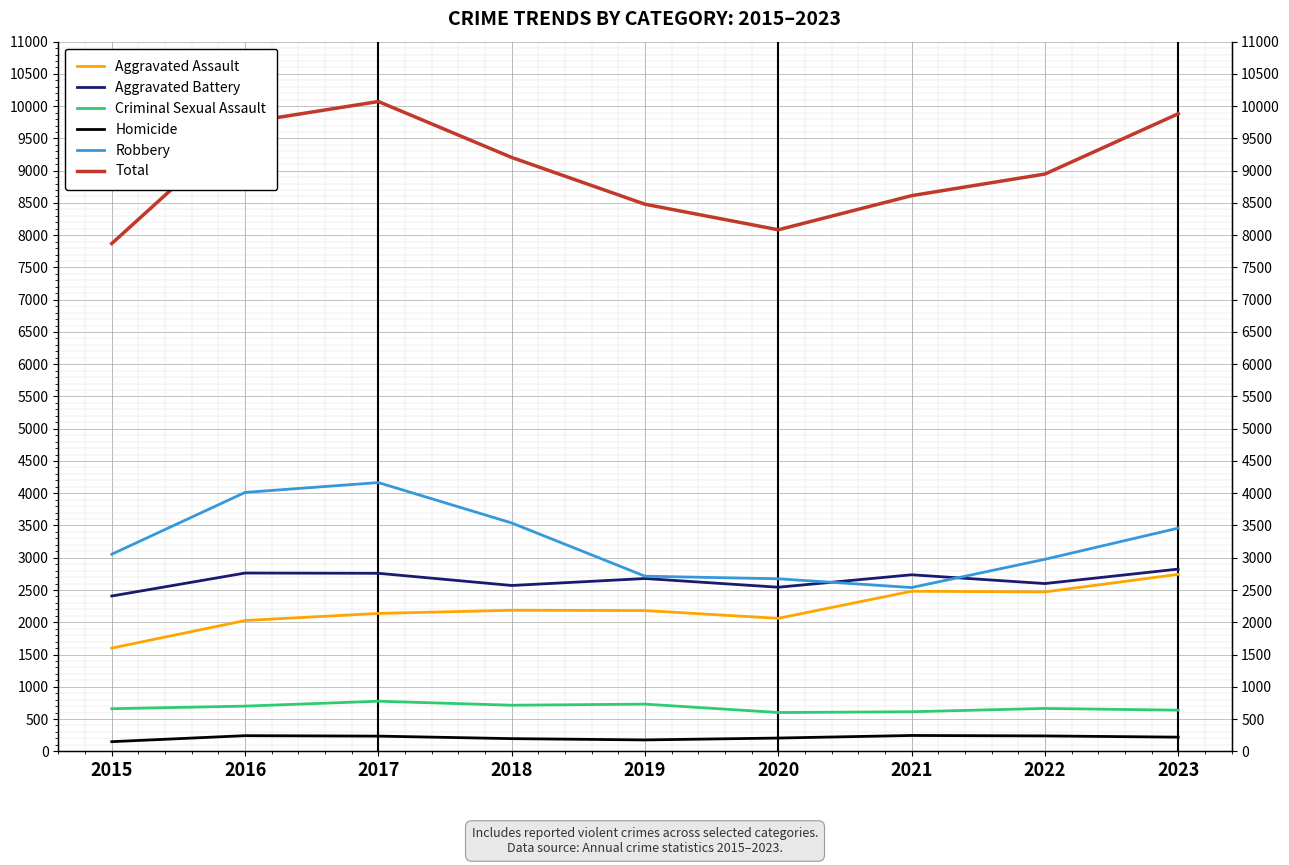

What are all the series names shown in the legend?

Aggravated Assault, Aggravated Battery, Criminal Sexual Assault, Homicide, Robbery, Total